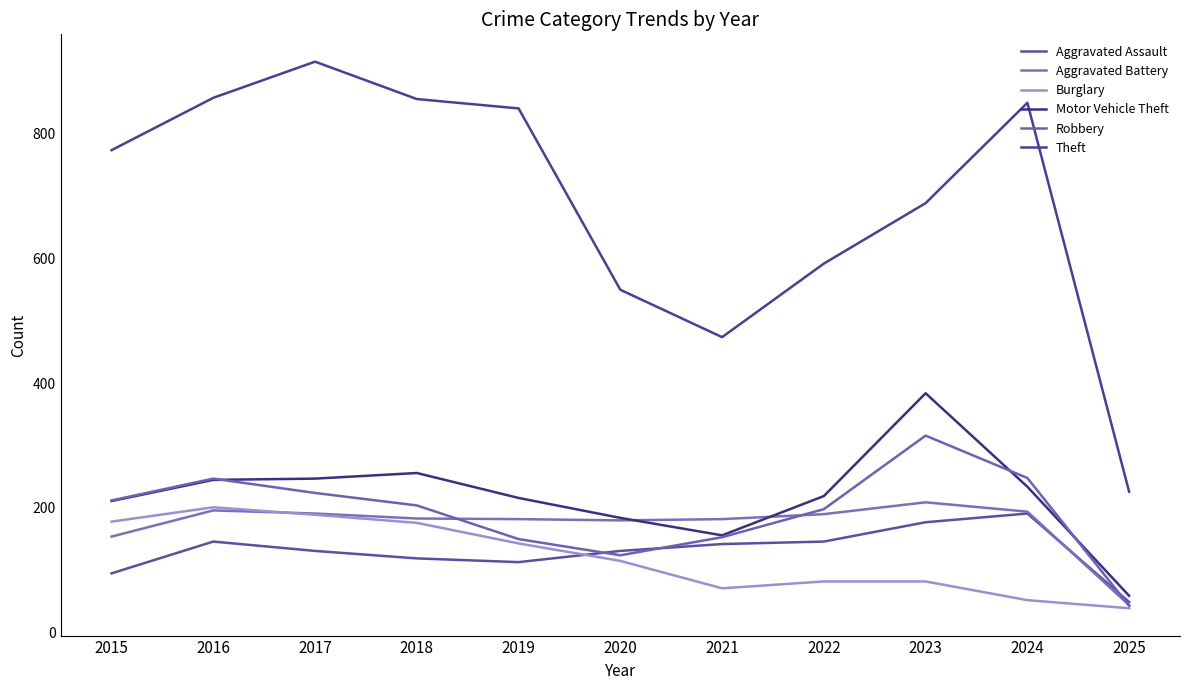

What is the difference between the maximum and minimum values in the Motor Vehicle Theft series?

325